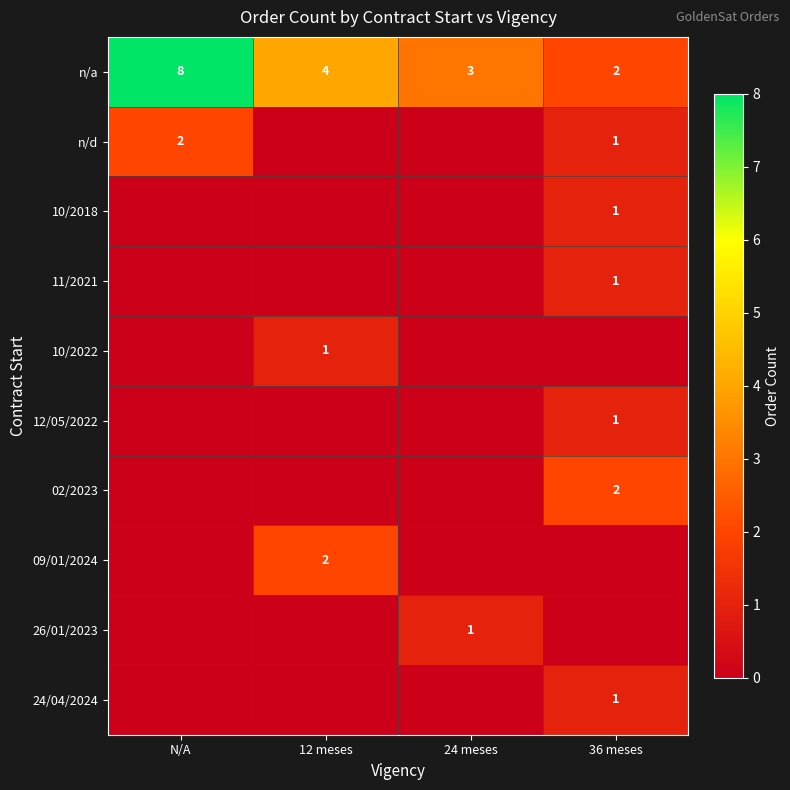

How many distinct data groups are displayed?

10